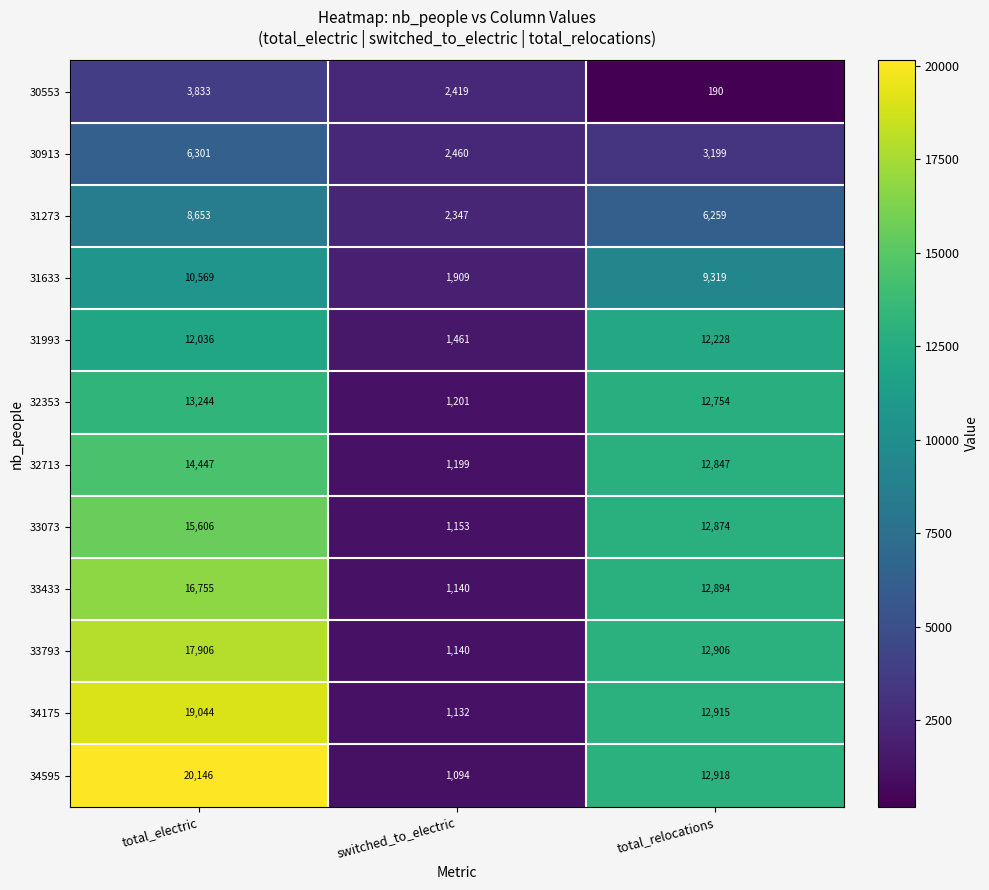

What is the difference between the 31273 values at total_relocations and switched_to_electric?

3912